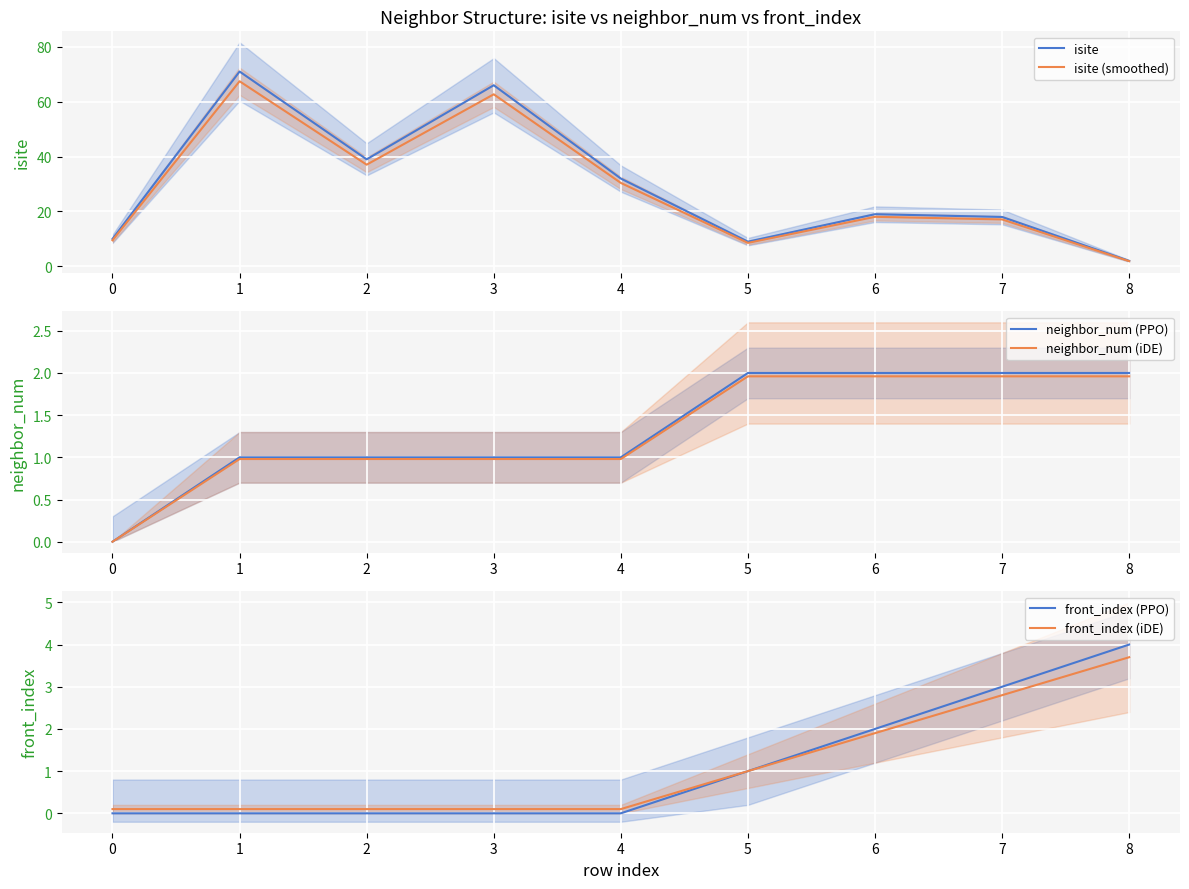

What is the maximum value for isite?

71.0